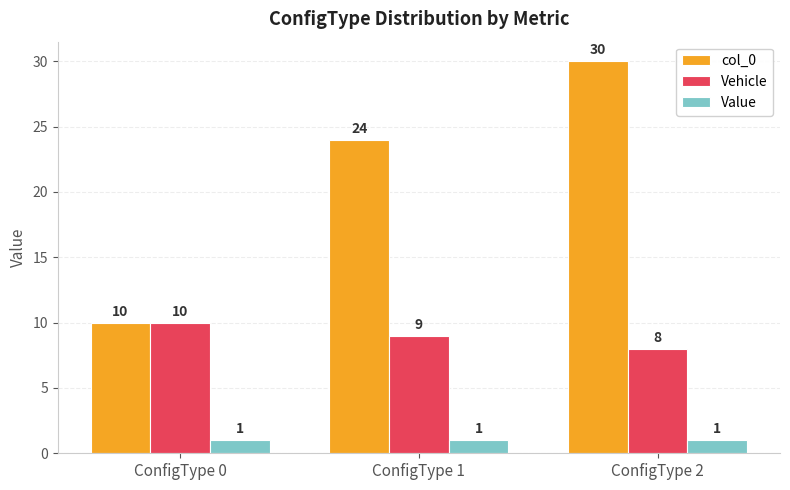

At how many categories does at least one series exceed 12?

2